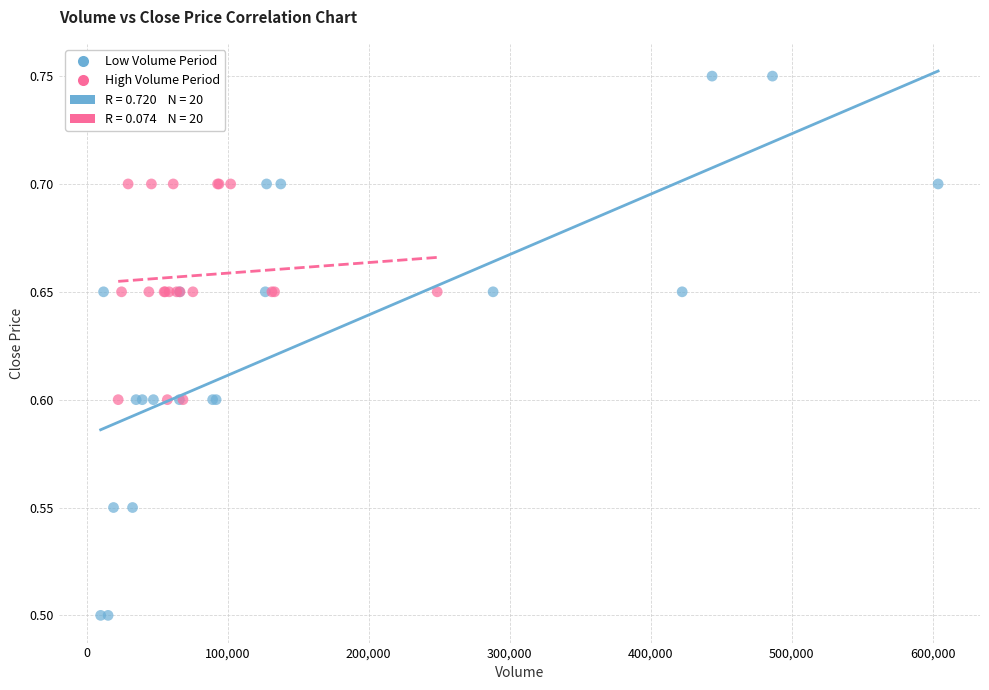

Which series reaches the maximum Y coordinate?

Low Volume Period